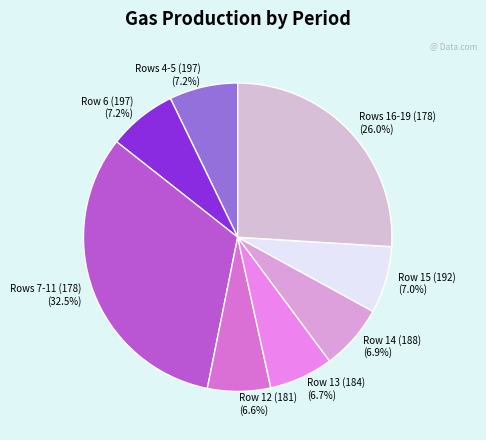

To the nearest percent, what is the average slice percentage?

12%